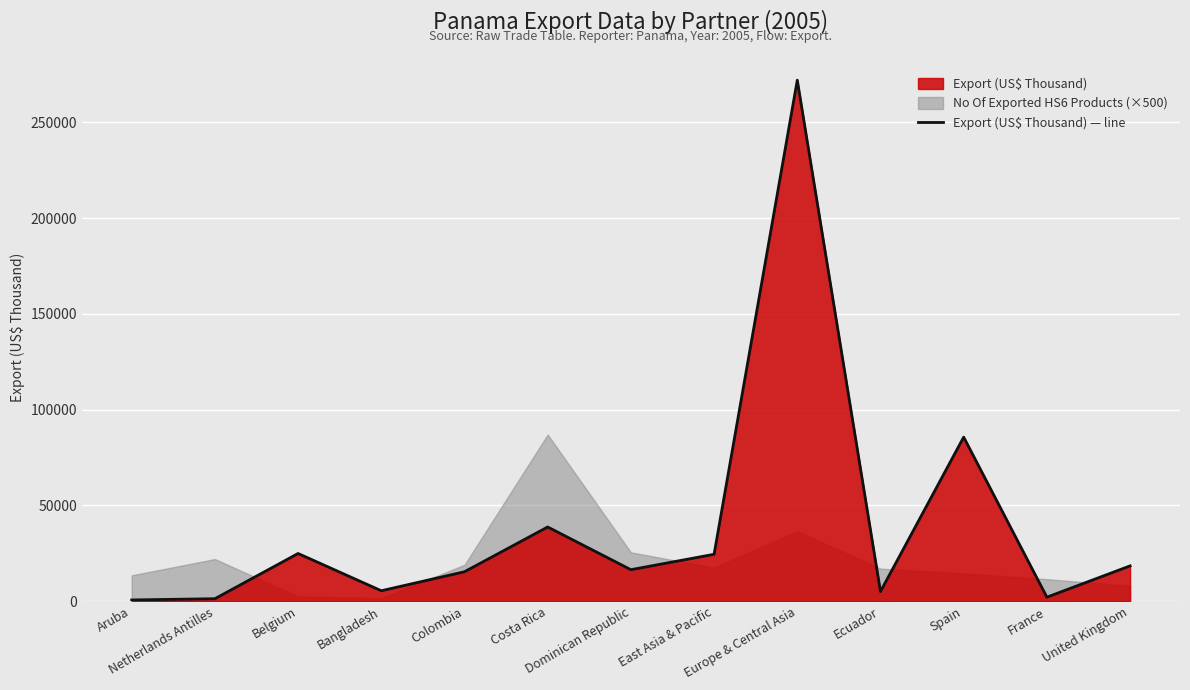

Is it true that the value at Netherlands Antilles is 1294.9?

True